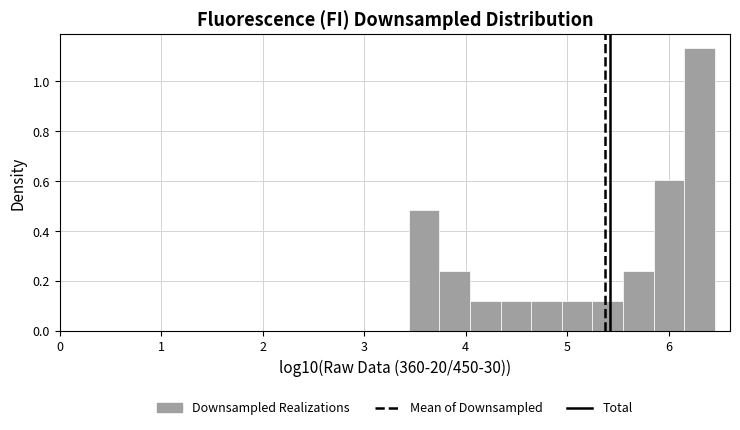

Read against the x-axis, roughly where is the centre of the tallest bar?

6.3